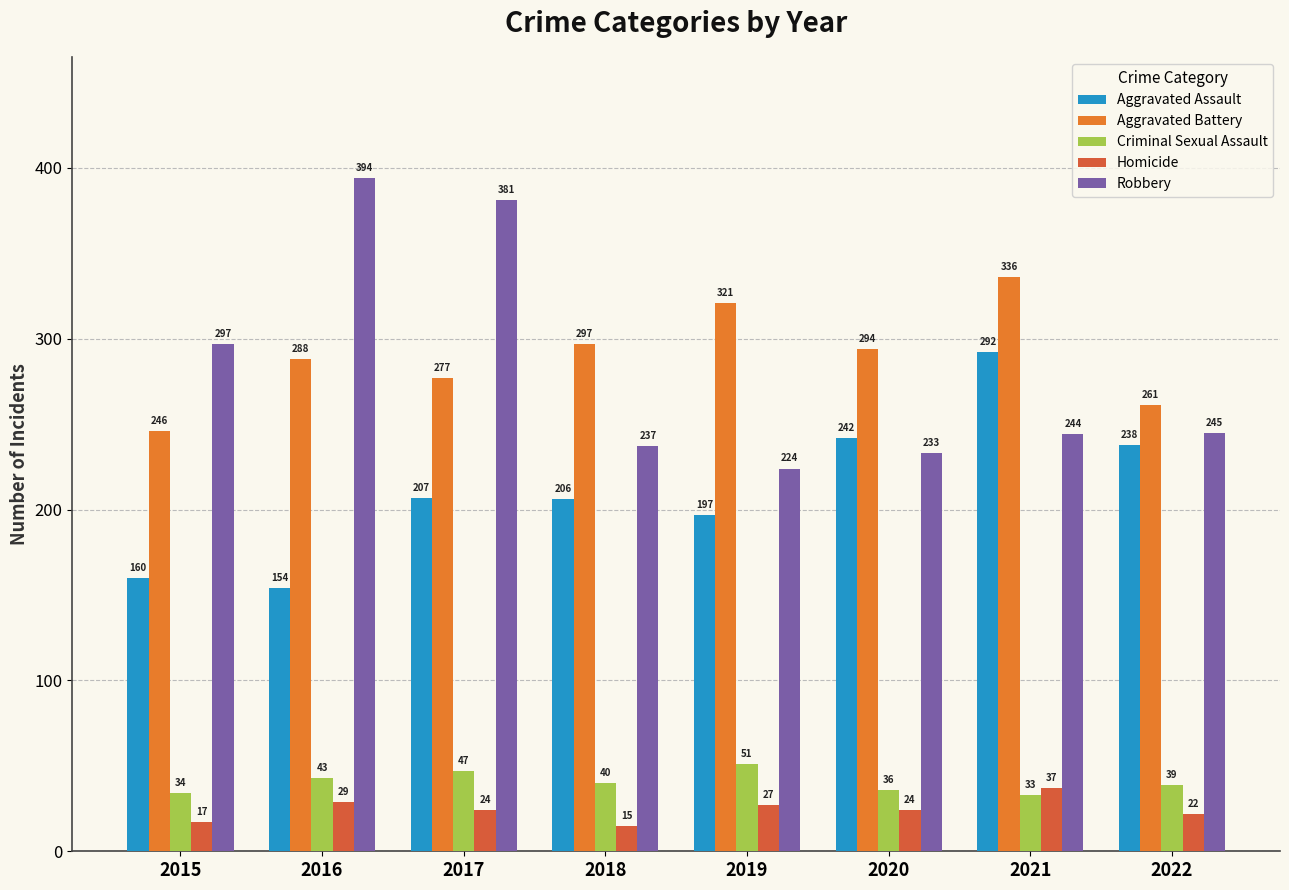

At which label does Aggravated Assault reach its peak?

2021